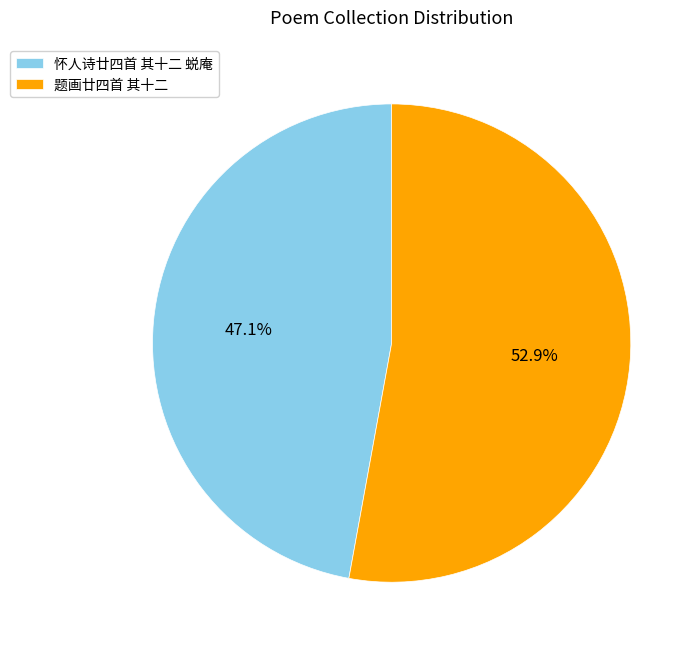

True or false: 怀人诗廿四首 其十二 蜕庵 accounts for 47% of the total.

True